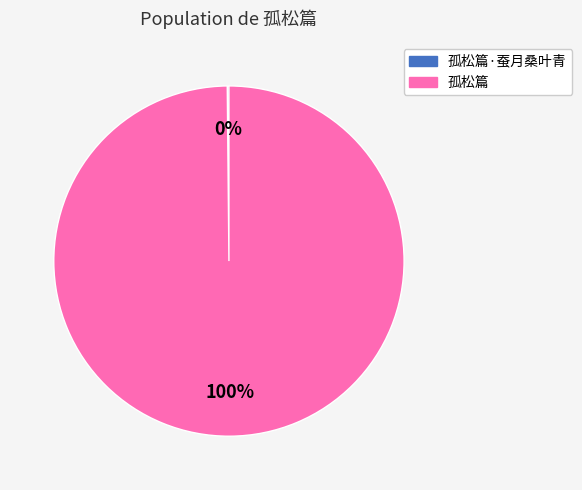

Is there a majority slice in this chart?

Yes